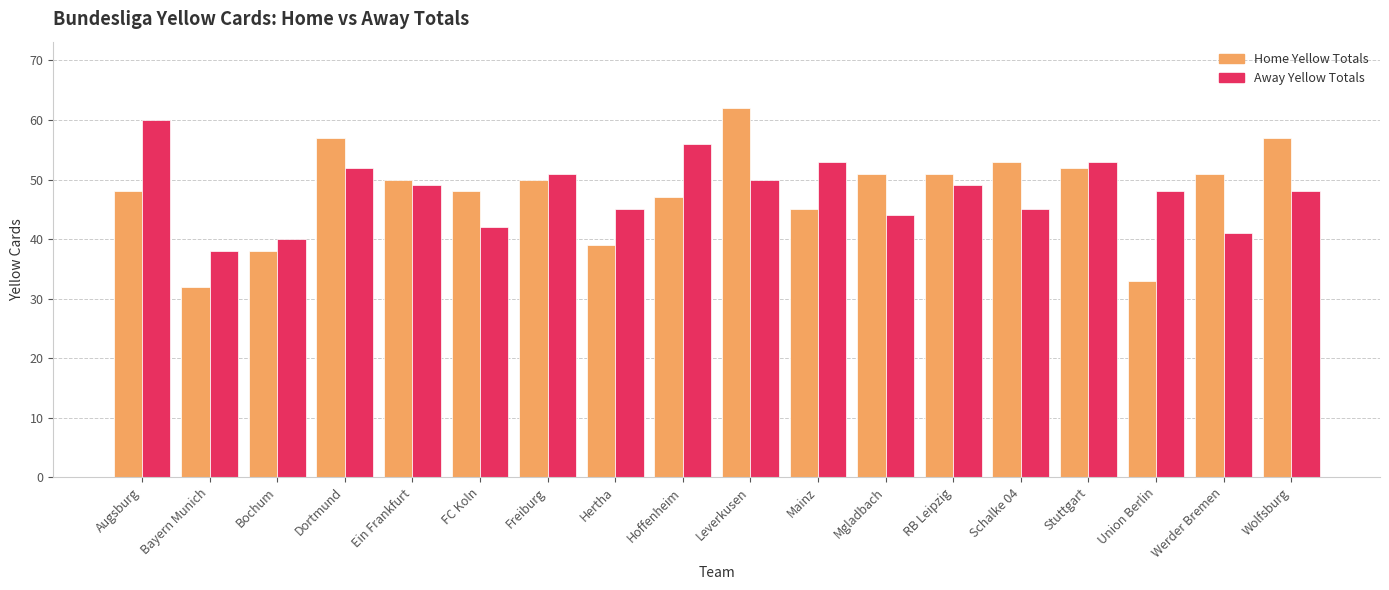

What is the label of the 9th bar from the left?

Hoffenheim